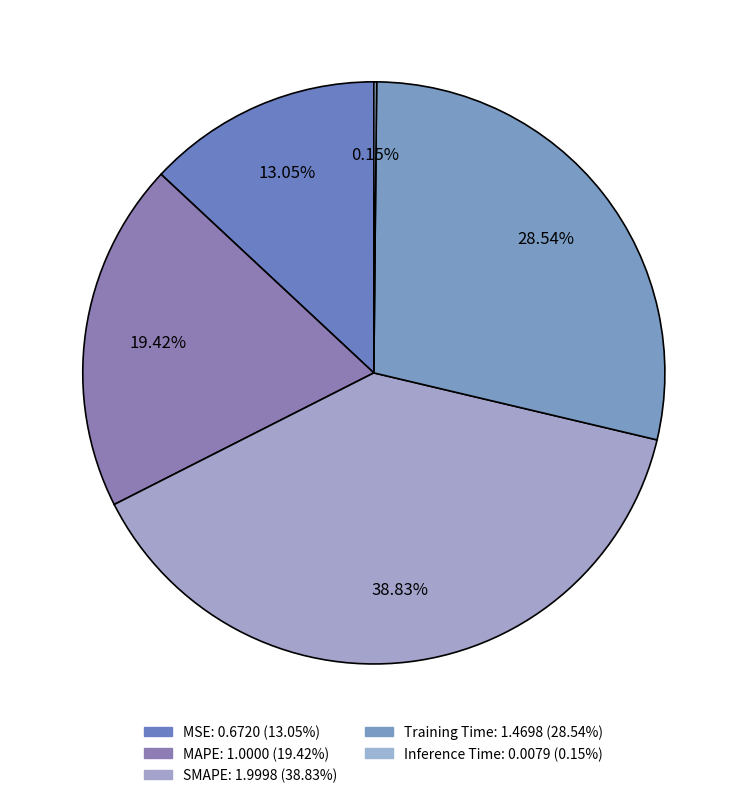

How many segments does this pie chart have?

5